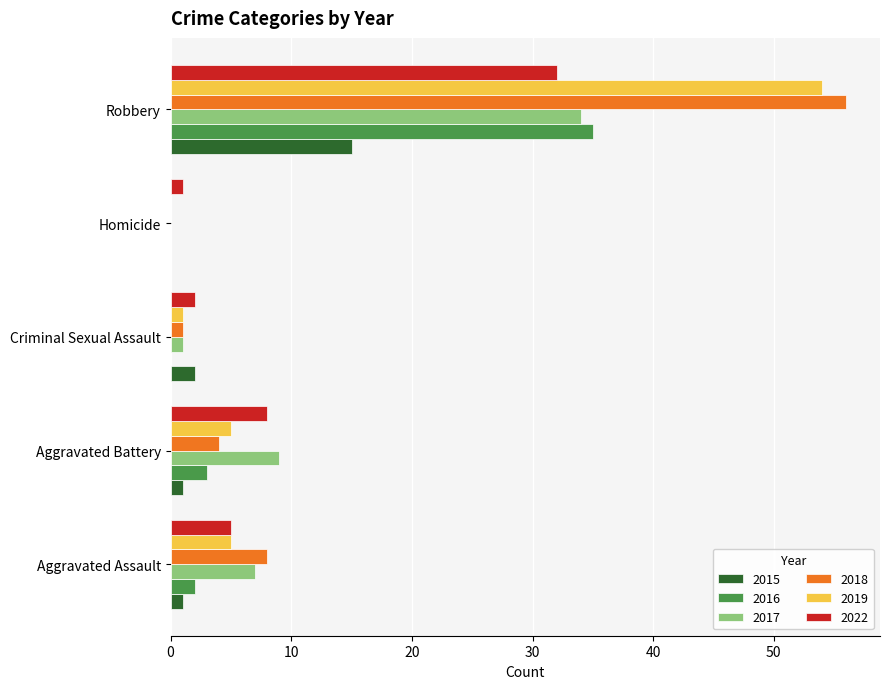

How many series are shown in this chart?

6